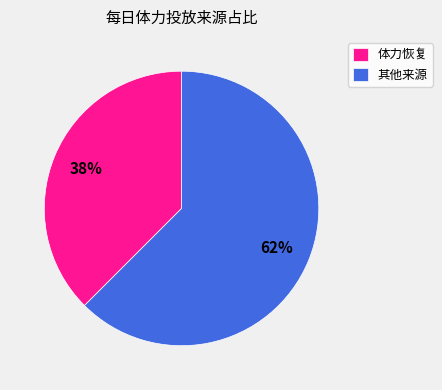

Is there any slice that represents more than half of the pie?

Yes